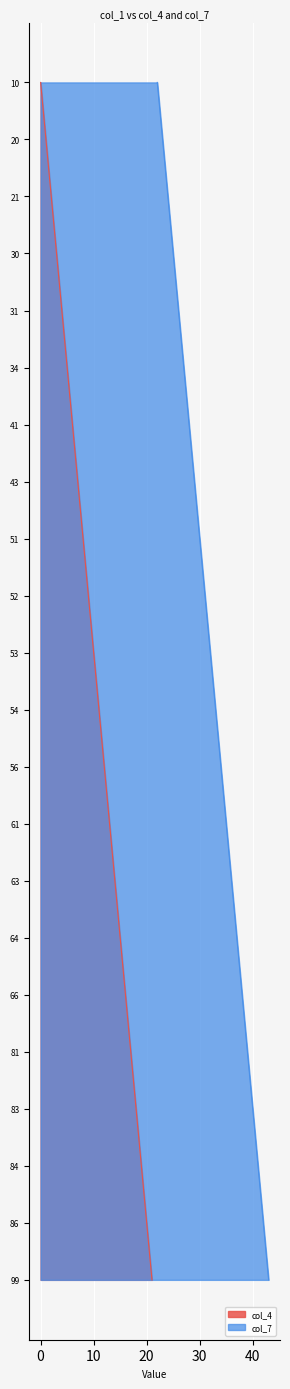

Is the value of col_7 at 83 greater than the value of col_4 at 52?

Yes